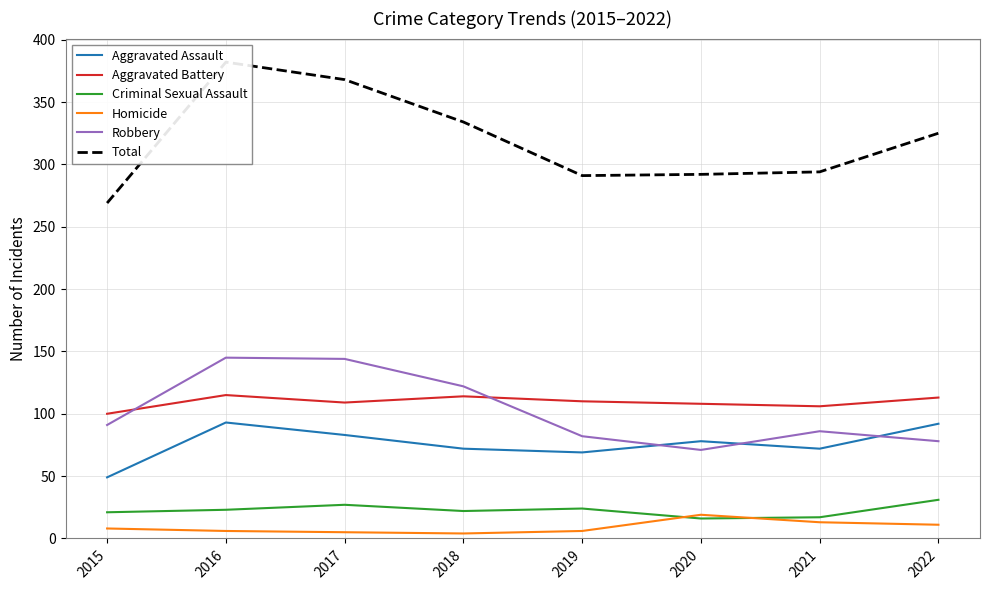

How many values in the Total series are below 325?

4